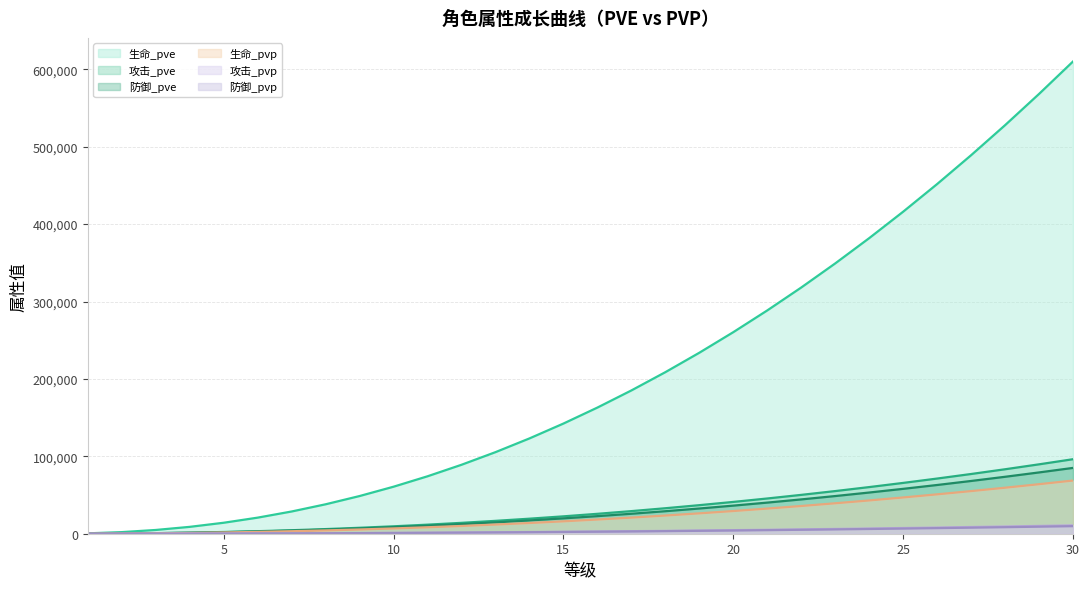

What is the value of the 攻击_pvp point at the 29th from the left?

10096